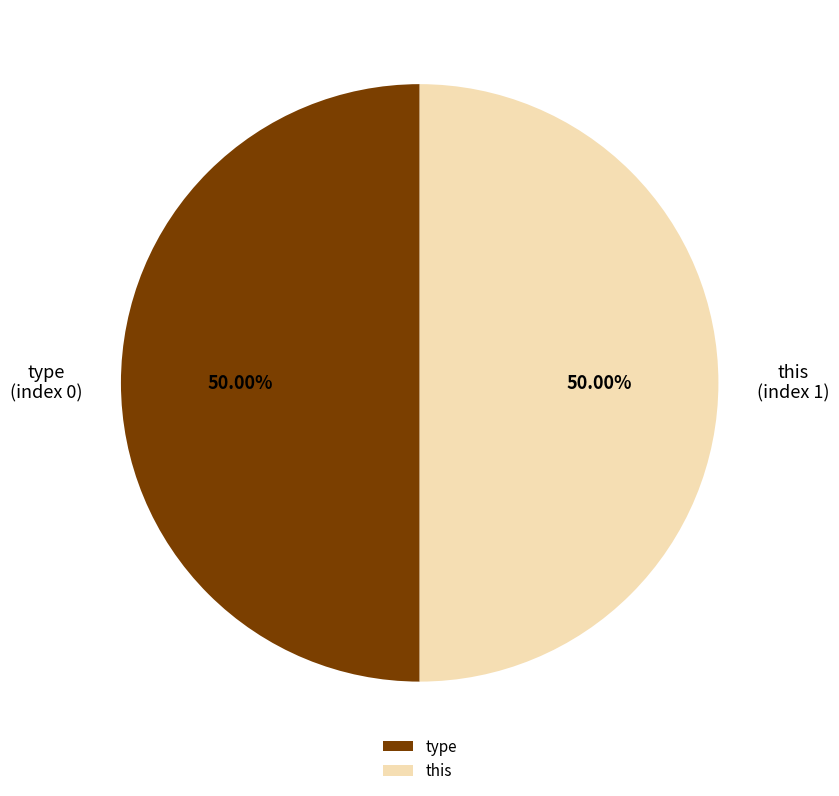

To the nearest percent, what is the difference between the this and type slice percentages?

0%